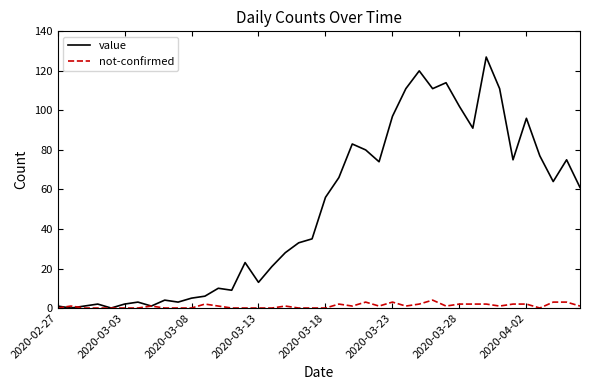

What is the greatest value displayed?

127